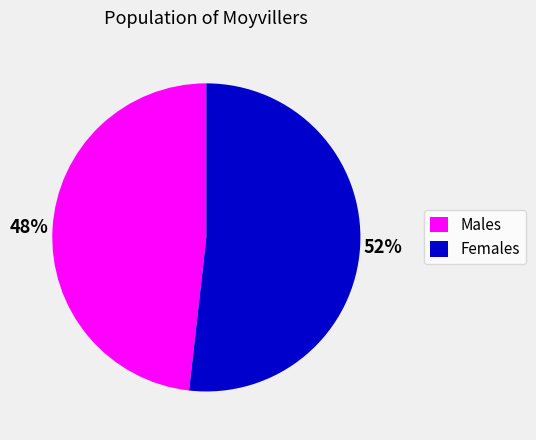

Which has a higher value, Males or Females?

Females